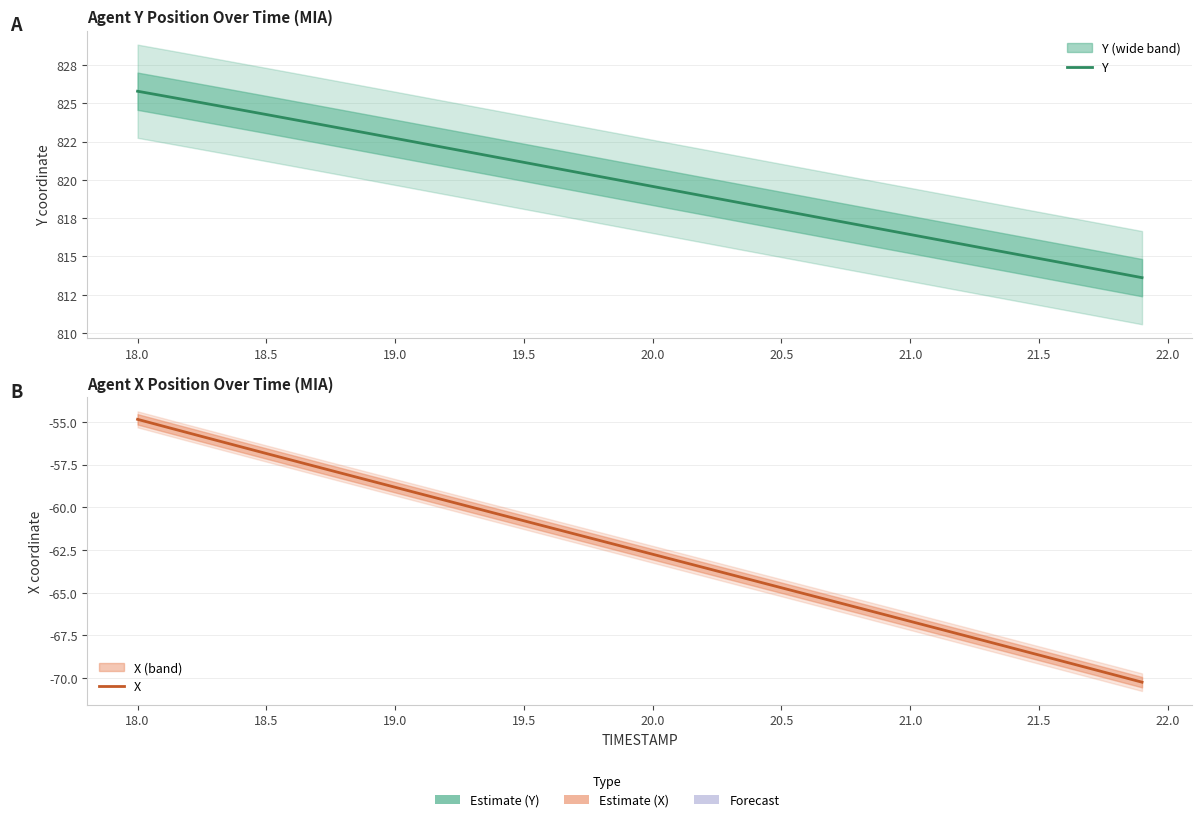

How many data points in Y are less than 819?

18